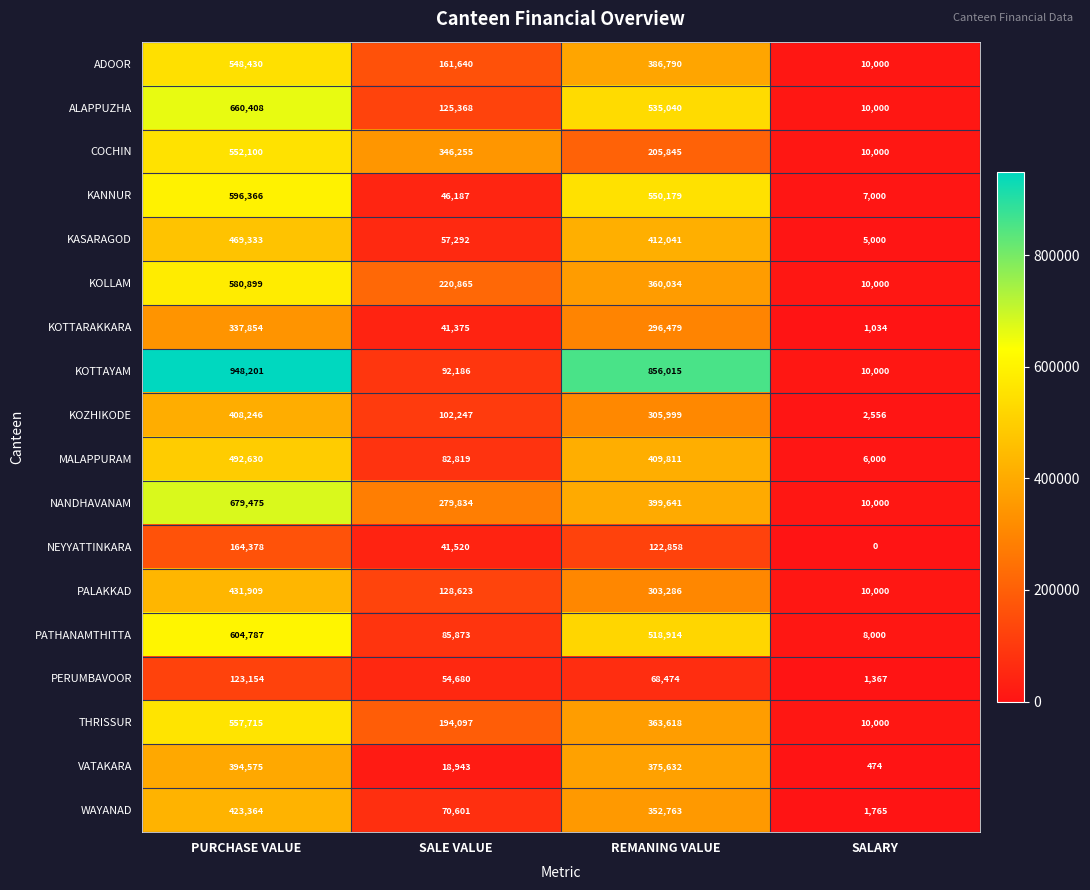

What is the sum of all KOTTARAKKARA values?

676742